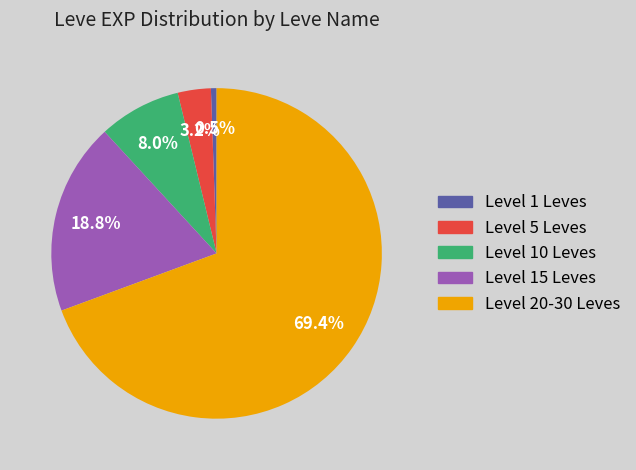

Between Level 20-30 Leves and Level 15 Leves, which is larger?

Level 20-30 Leves